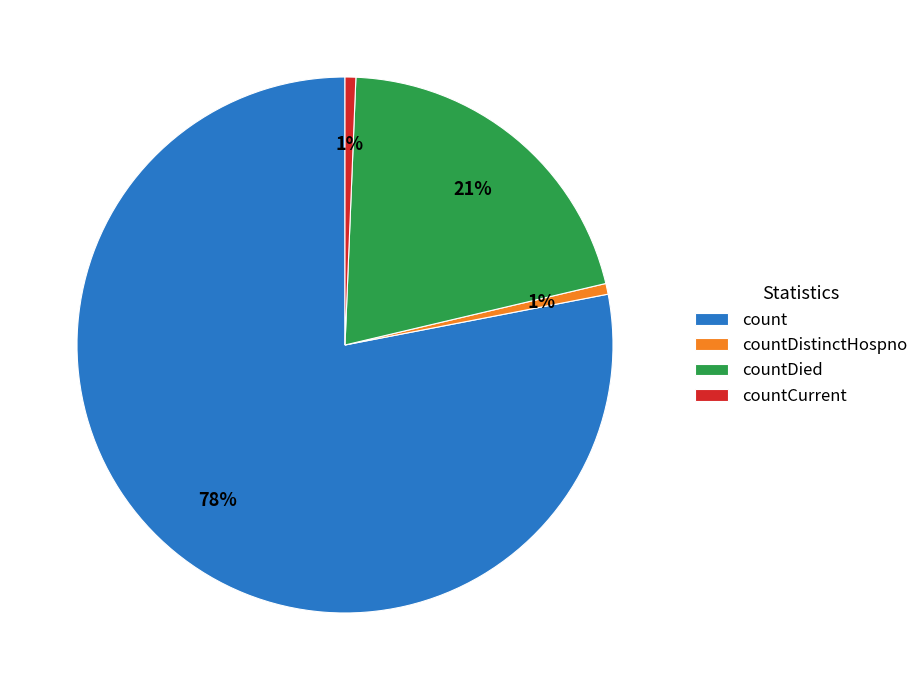

Does countCurrent account for over 50% of the chart?

No